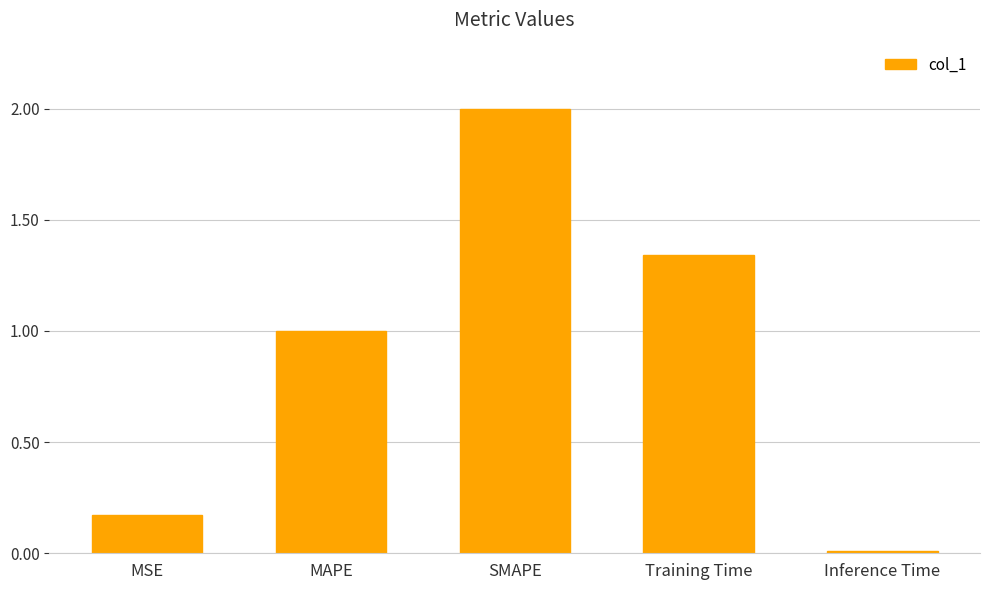

Is it true that the value at MAPE is 0.3?

False